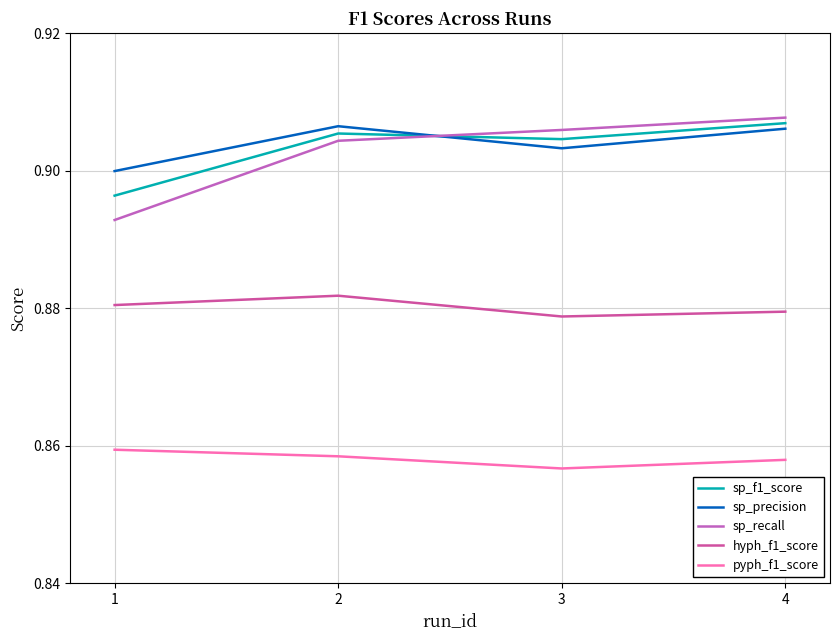

True or false: sp_f1_score has a value of 0.9 at 1.

True